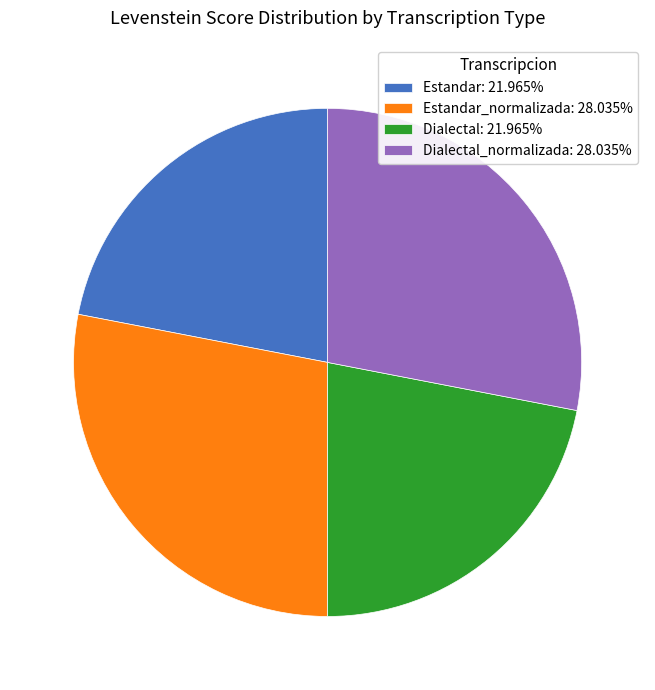

Count the number of slices in the pie.

4